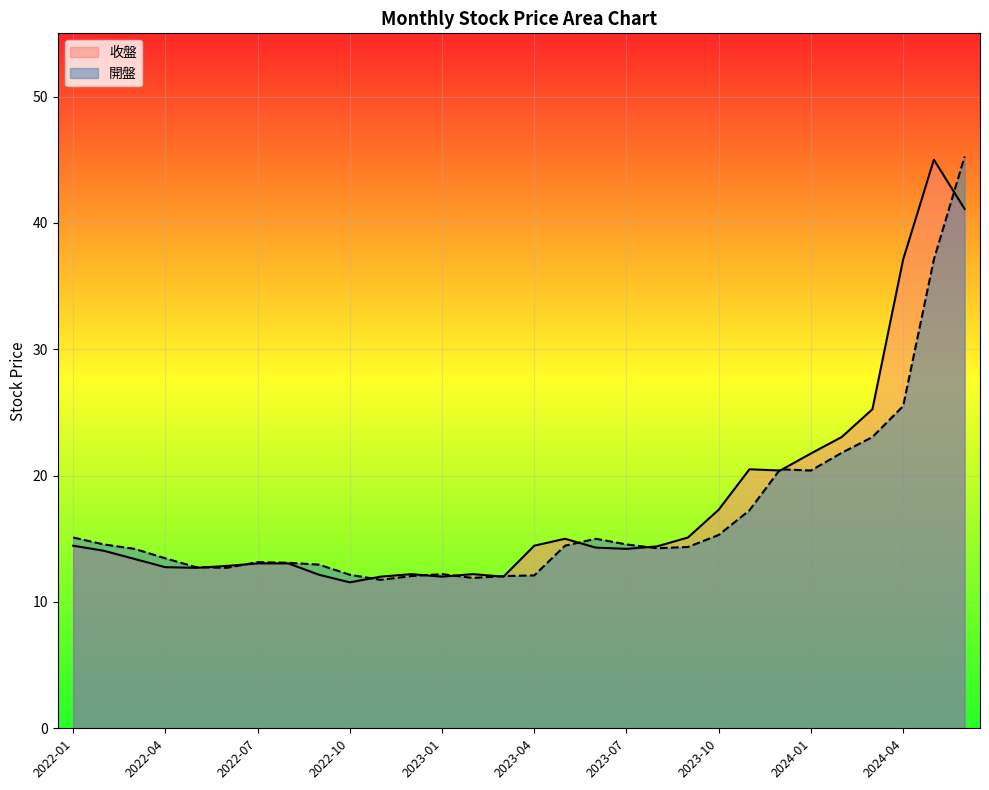

After their last crossing, which series has the higher values: 開盤 or 收盤?

開盤